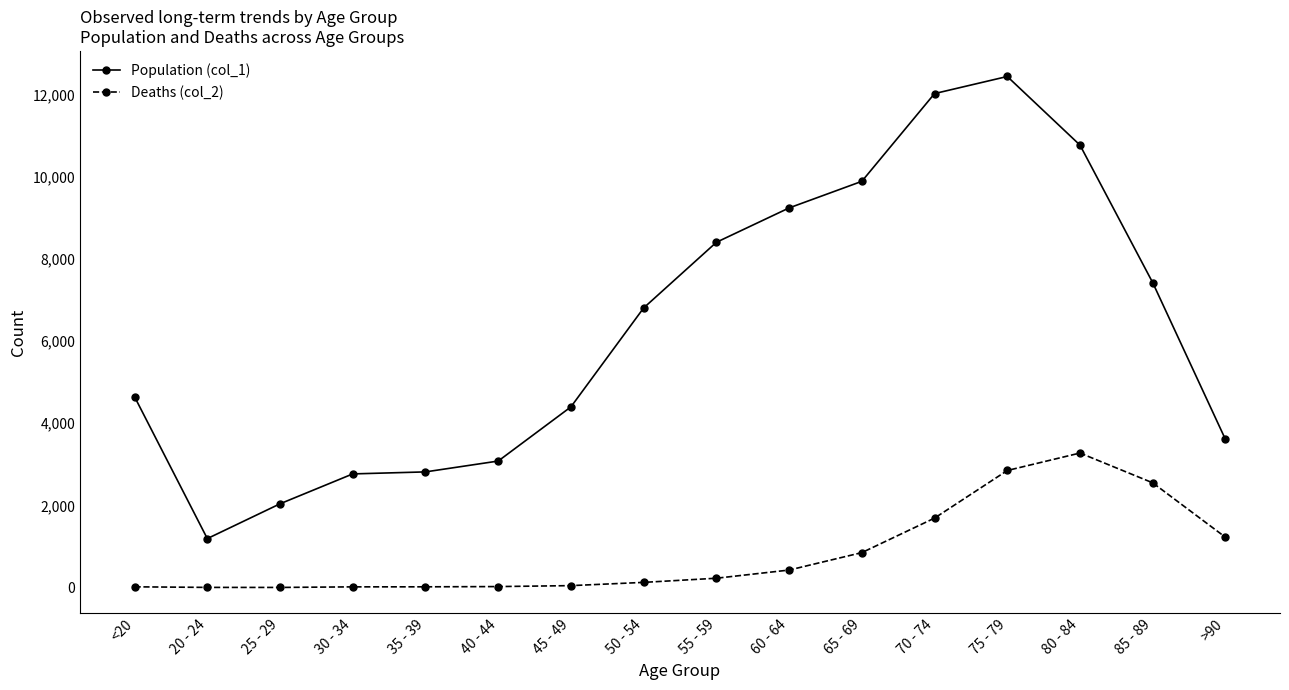

List the series in order of their overall mean, highest first.

Population (col_1), Deaths (col_2)